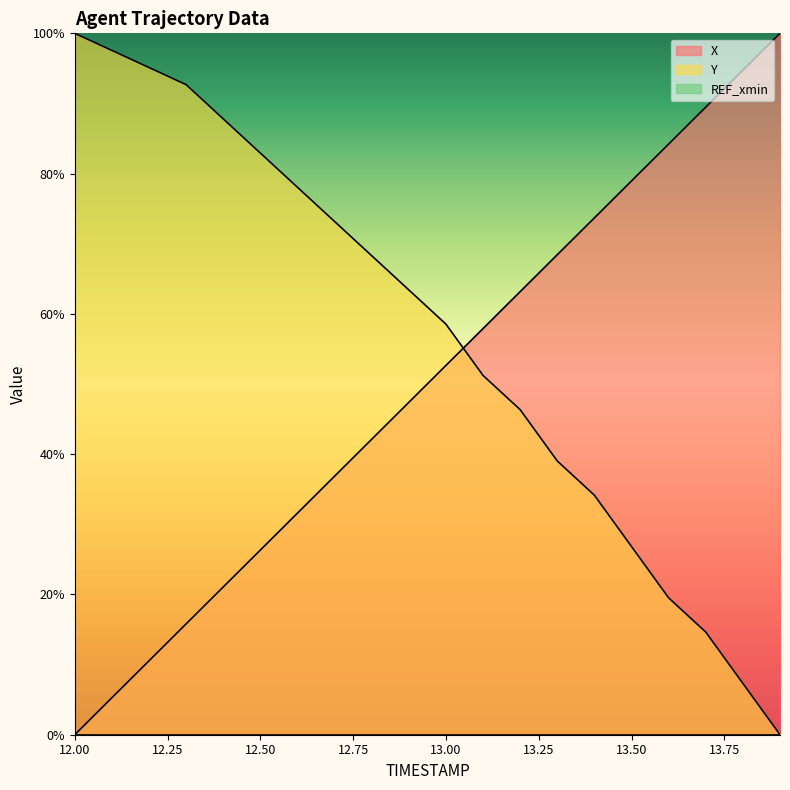

The X series shows 94.7 at 13.8. True or false?

True